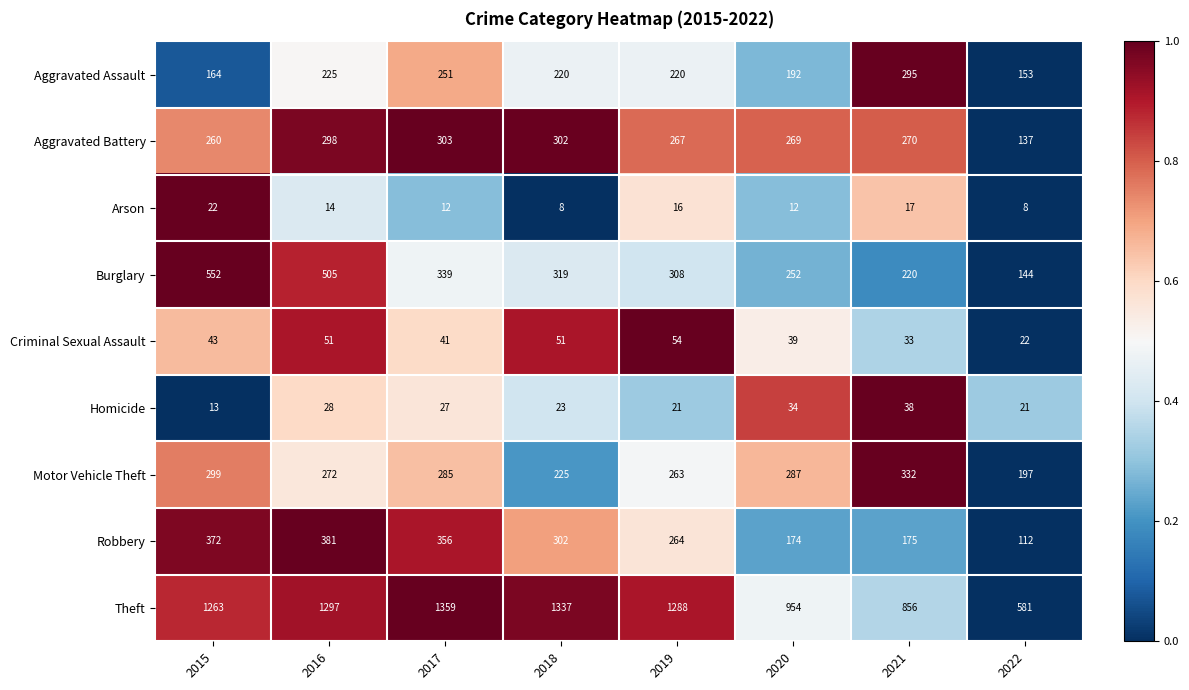

What is the smallest value displayed?

8